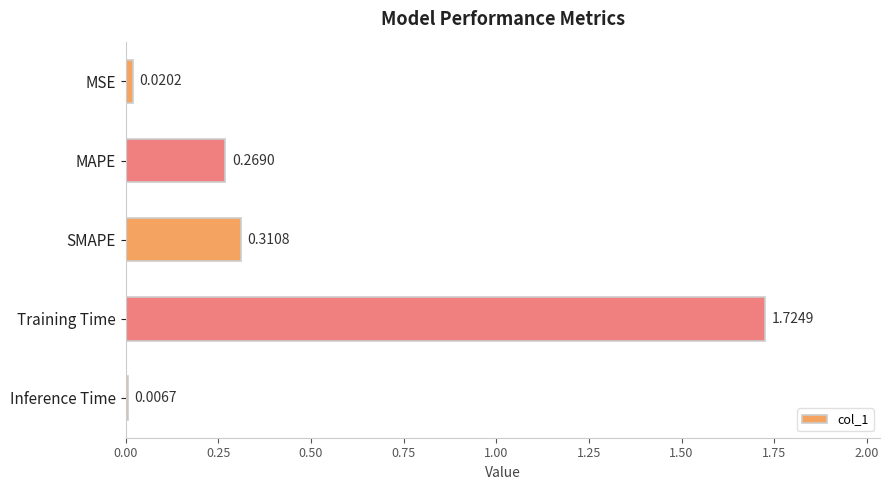

What is the change in value from MAPE to Inference Time?

-0.3